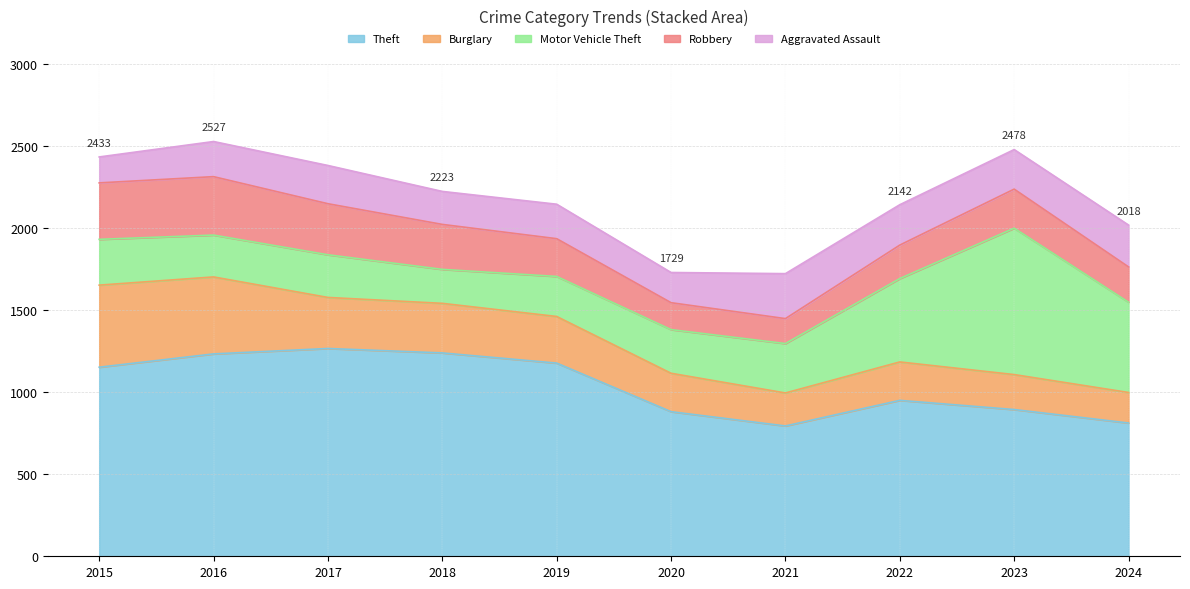

At which label does Aggravated Assault reach its peak?

2021